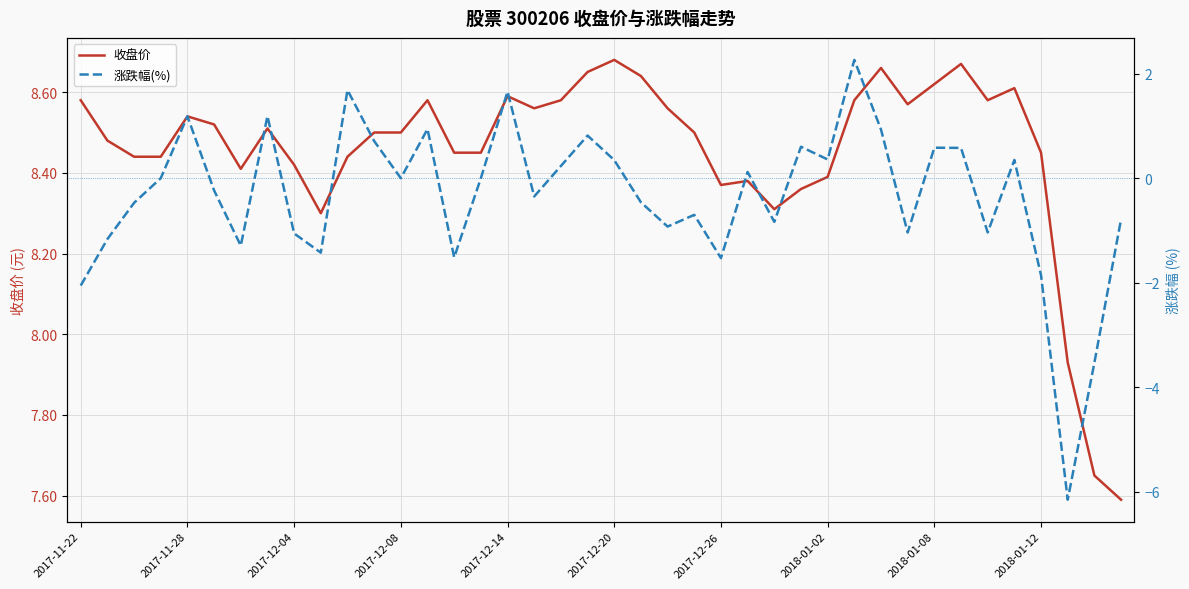

True or false: 收盘价 has a value of 2.1 at 2018-01-02.

False